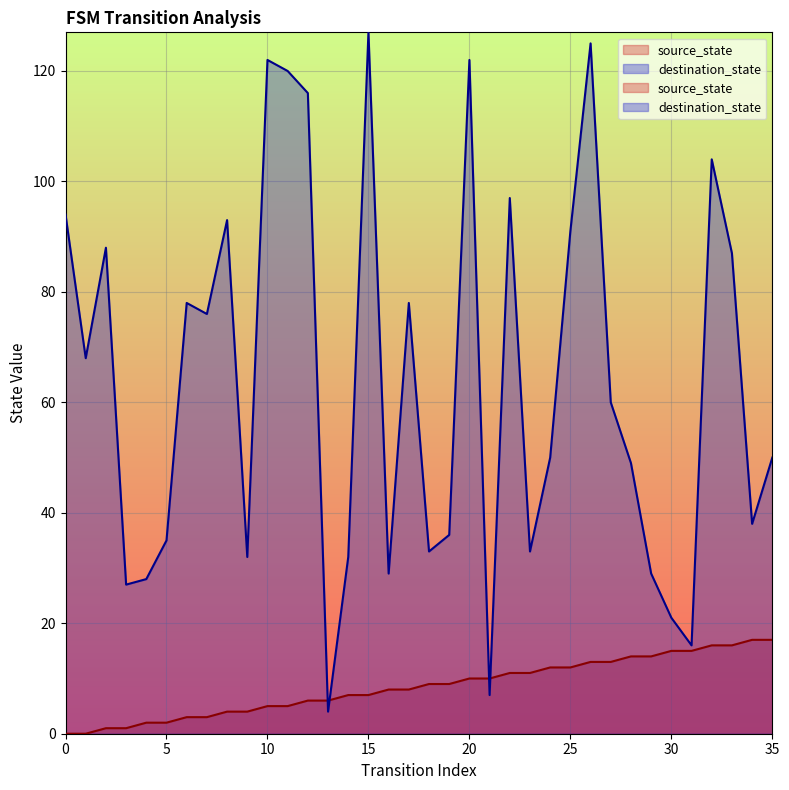

Between 13 and 33, which is larger?

33